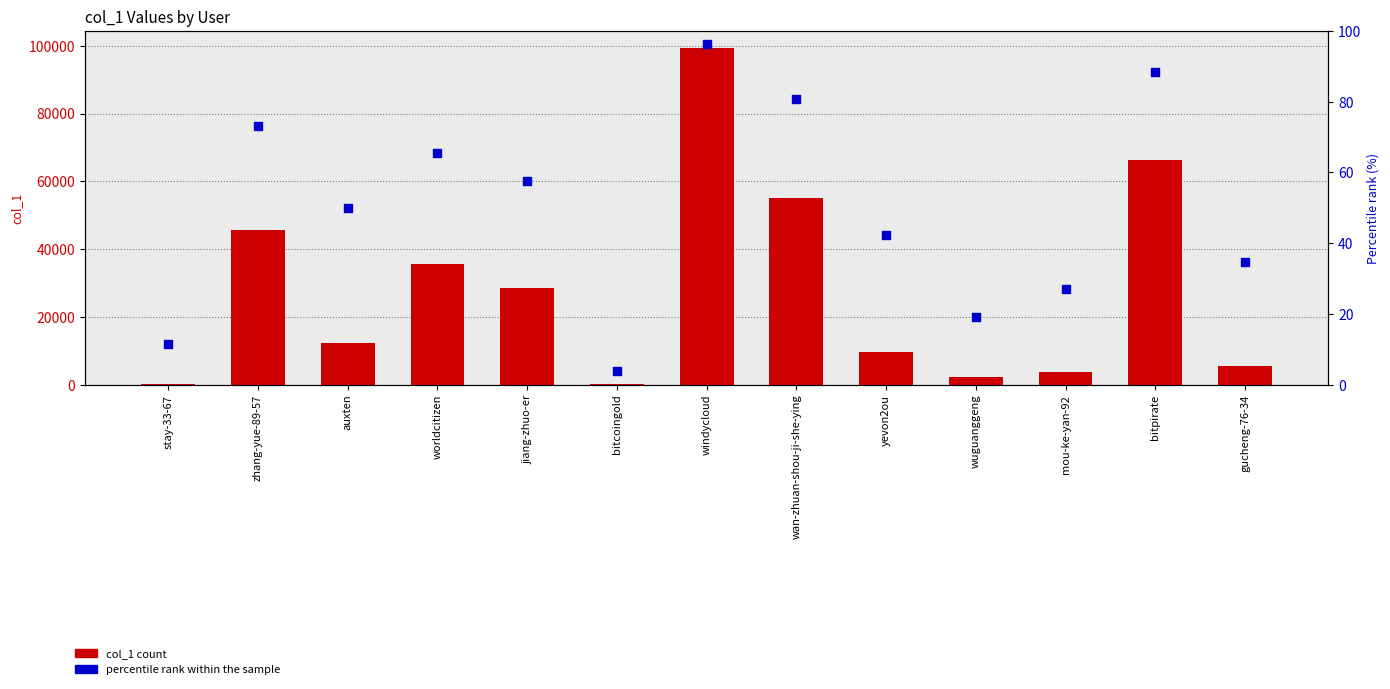

At how many categories does at least one series exceed 81699?

1